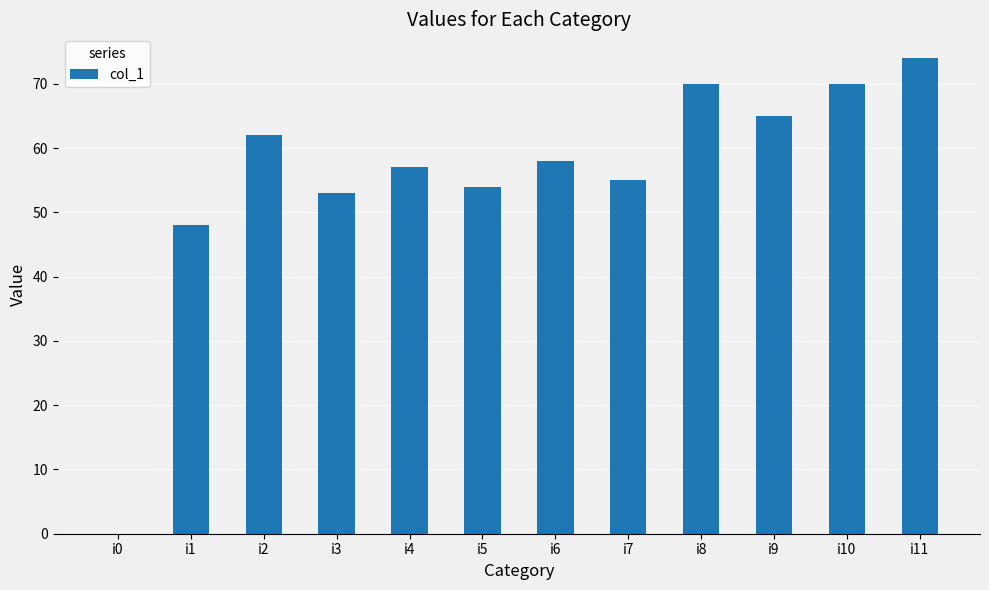

Reading right to left, what are all the values shown in this chart?

i11=74	i10=70	i9=65	i8=70	i7=55	i6=58	i5=54	i4=57	i3=53	i2=62	i1=48	i0=0